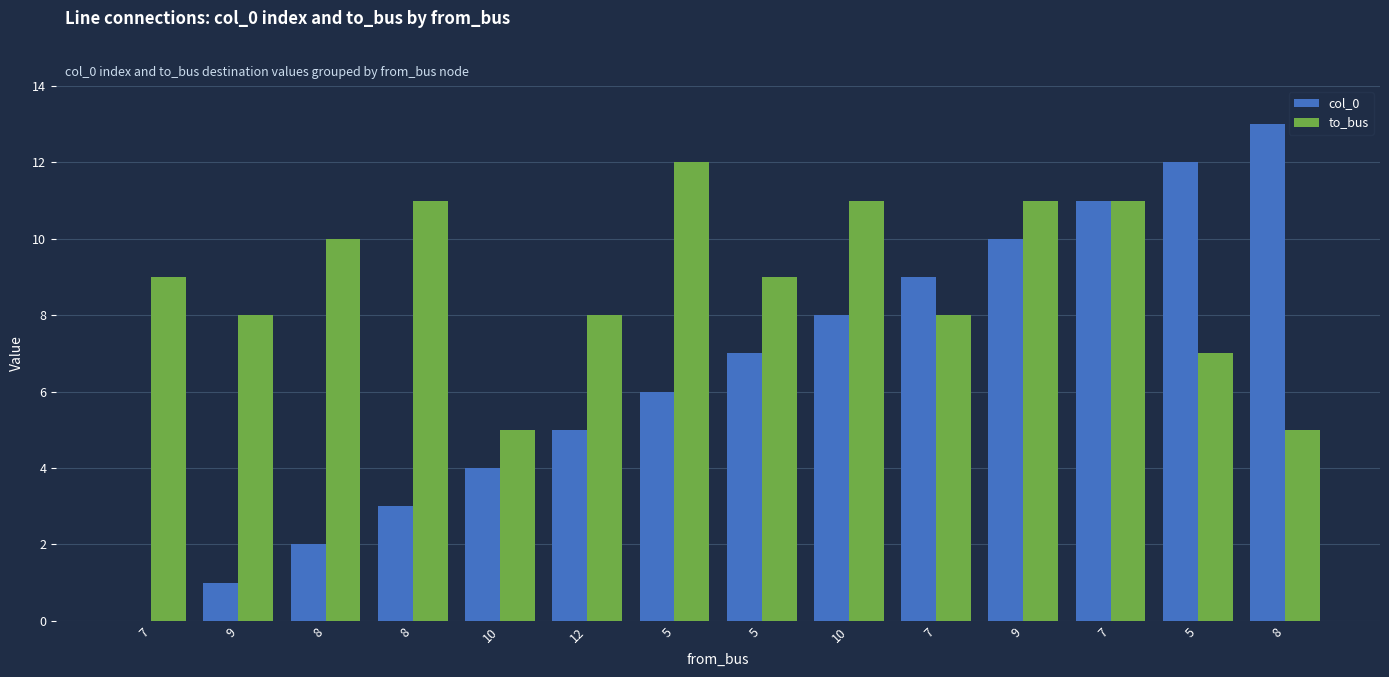

What is the sum of all col_0 values?

91